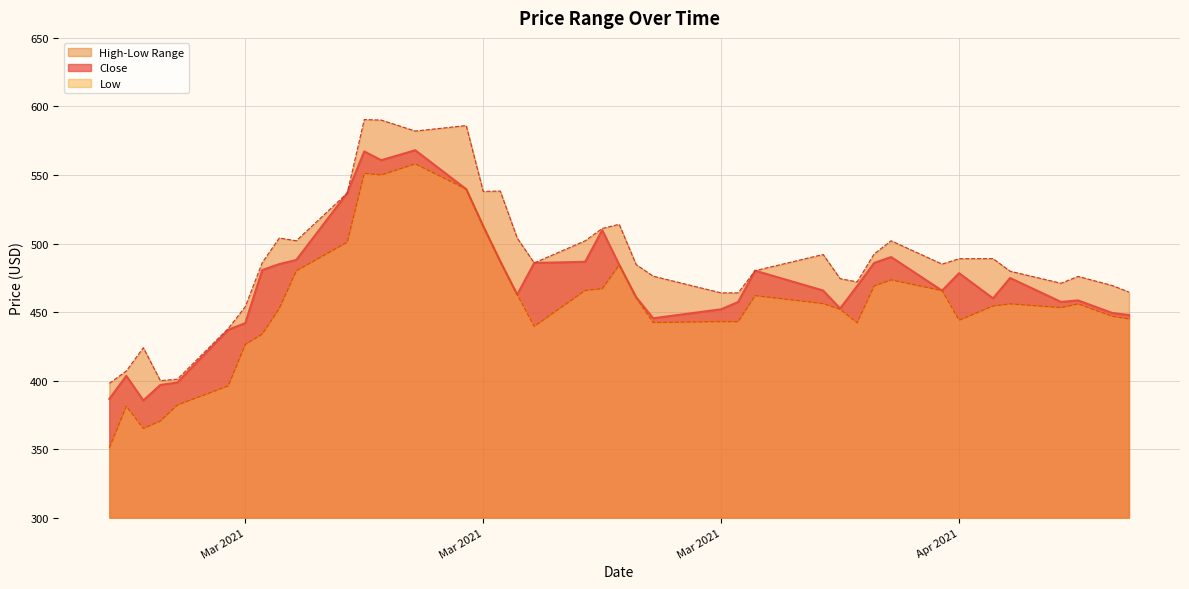

True or false: Low and High cross at least once.

False